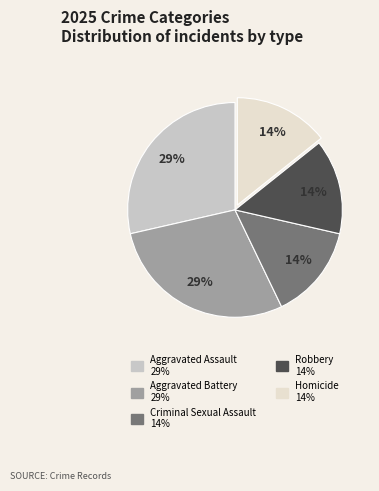

To the nearest percent, what is the average slice percentage?

20%